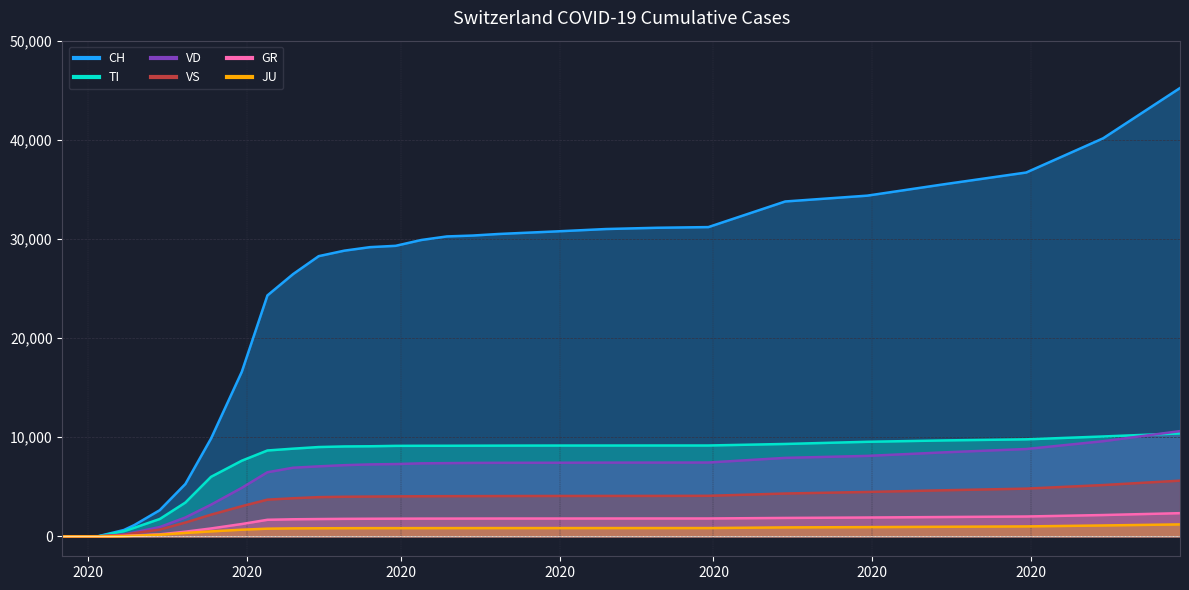

Which series has the widest spread of values?

CH